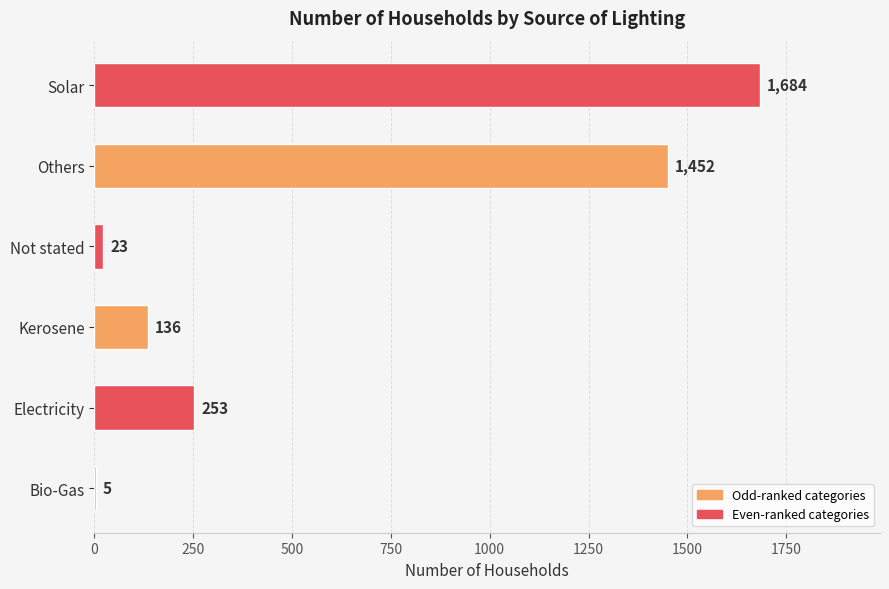

At which label is the value closest to 844?

Electricity